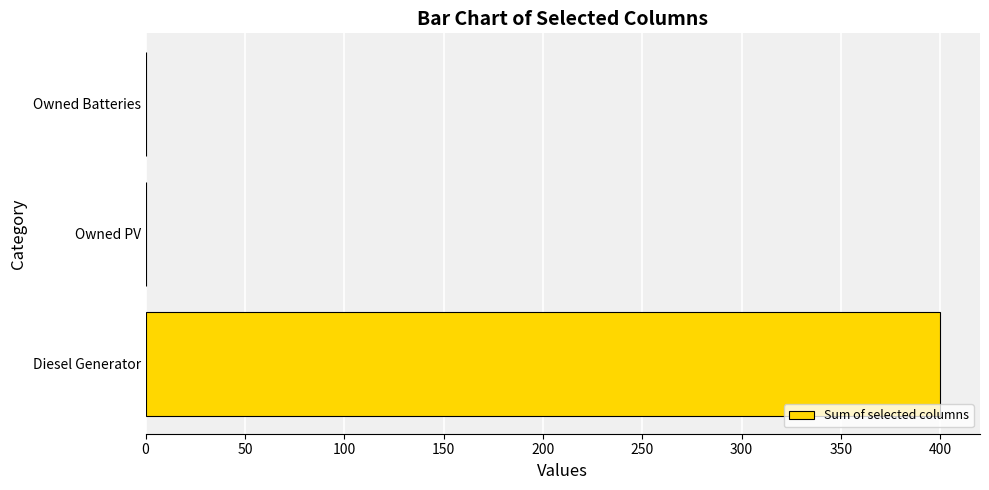

Count the number of categories in the chart.

3